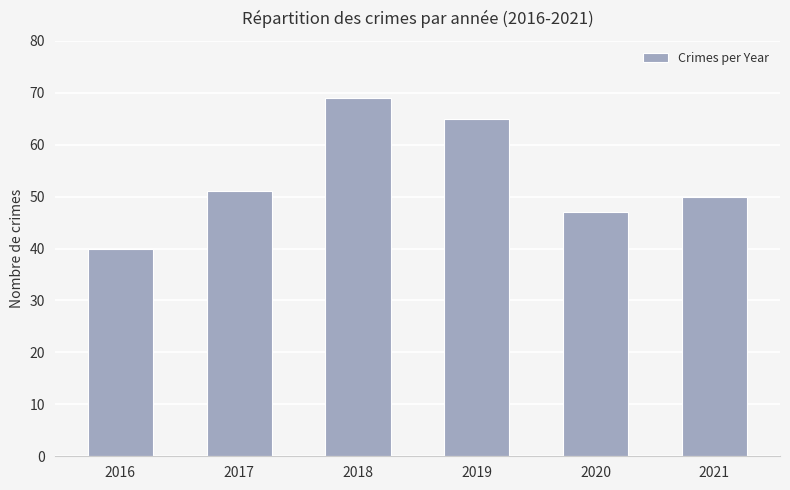

What is the change in value from 2017 to 2019?

+14